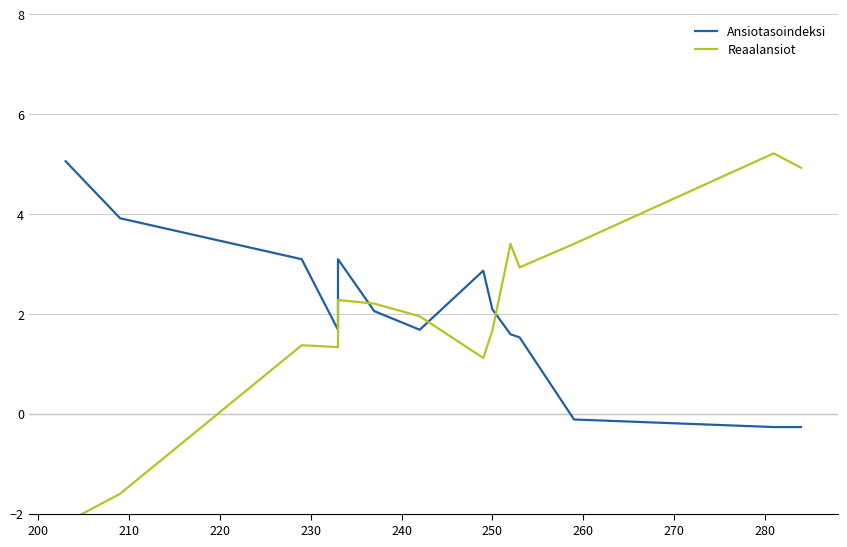

What is the sum of all Ansiotasoindeksi values?

28.0